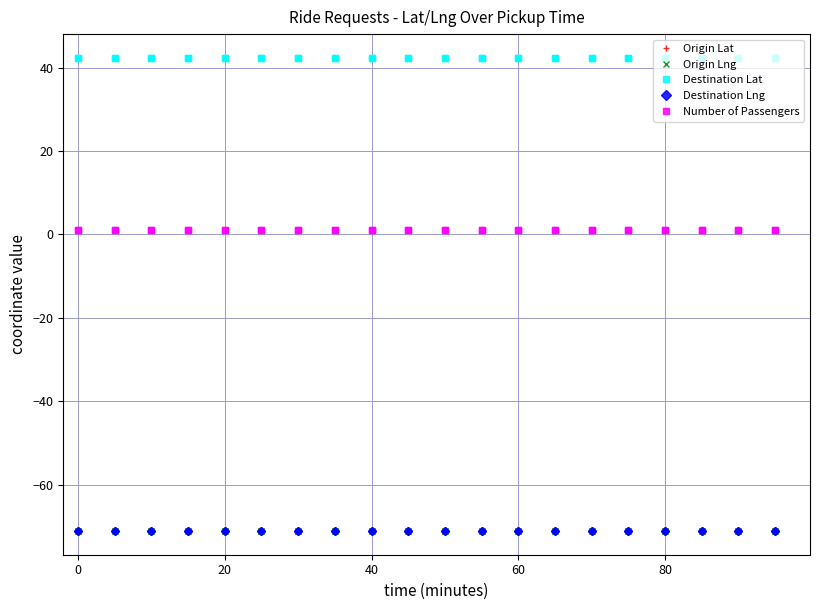

True or false: Destination Lat and Origin Lng cross at least once.

False